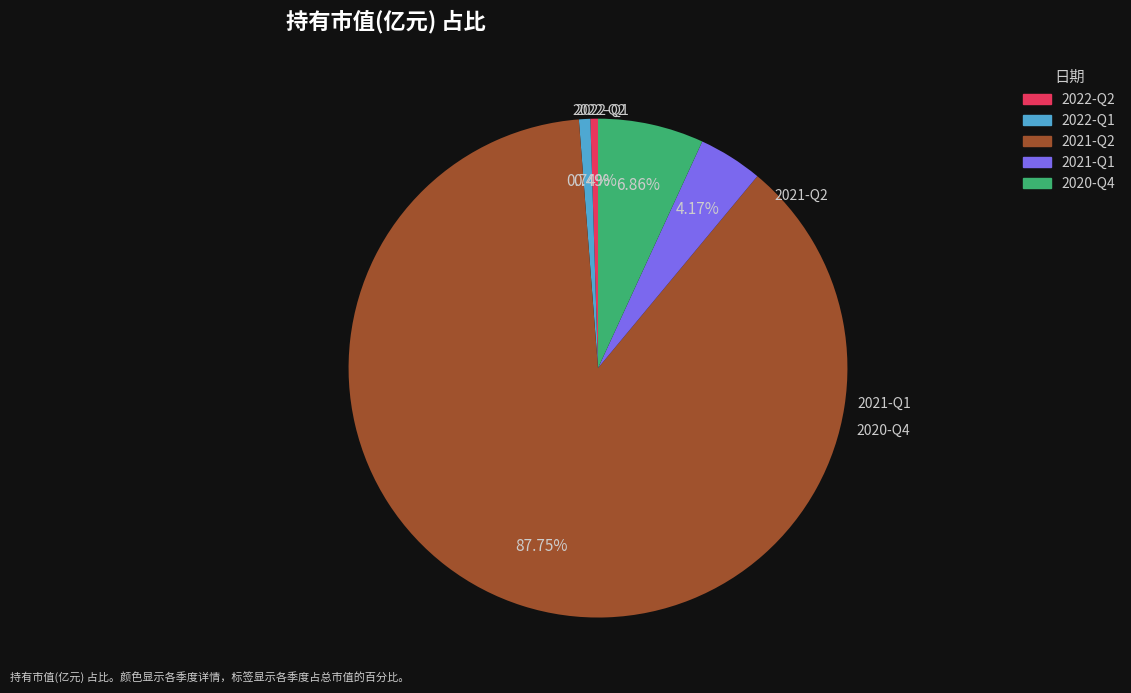

True or false: 2022-Q1 accounts for 14% of the total.

False